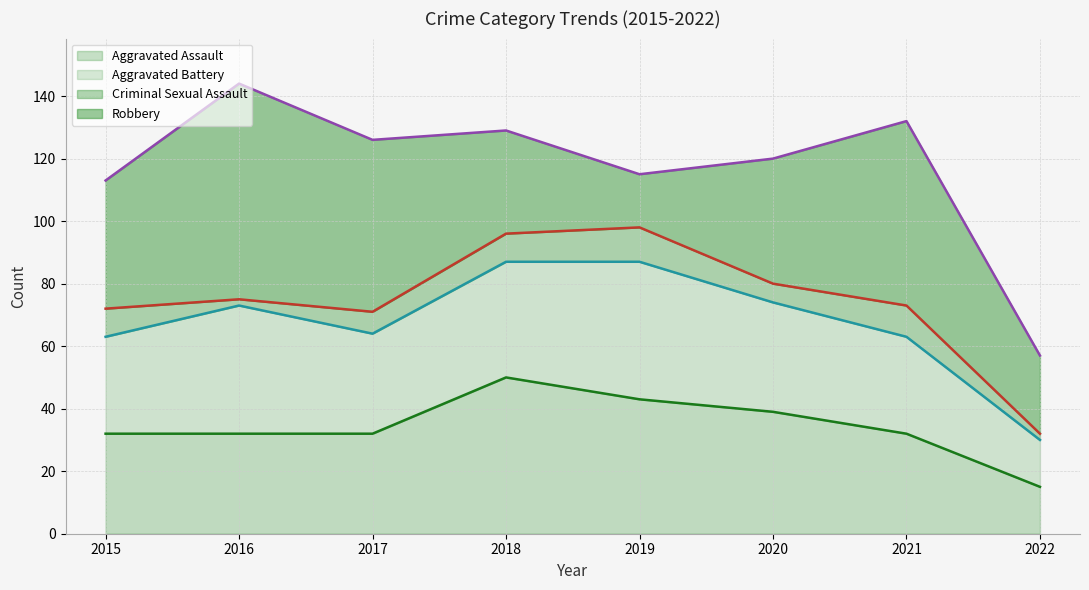

Where does the Robbery (line) series first go above 126?

2016